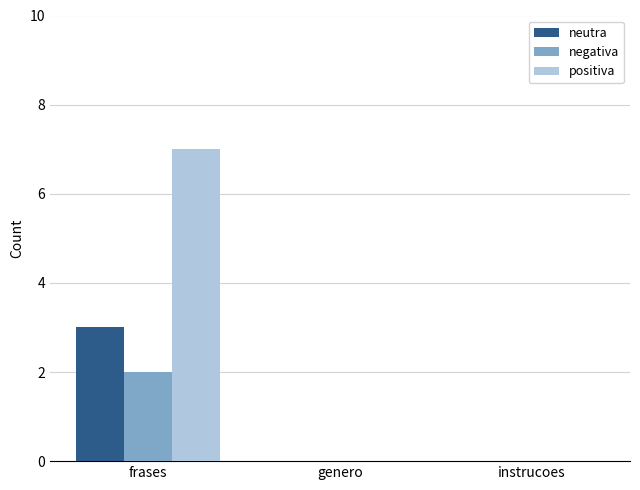

Which series changed the most between frases and instrucoes?

positiva